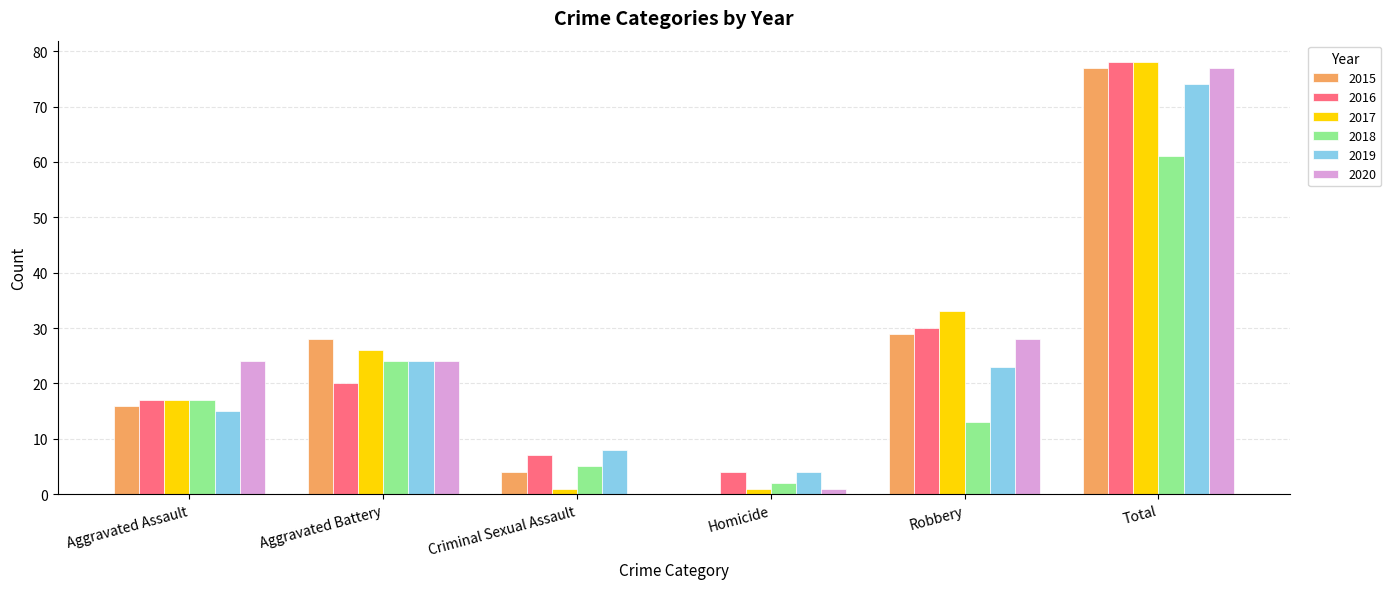

How many data points does each series have?

6